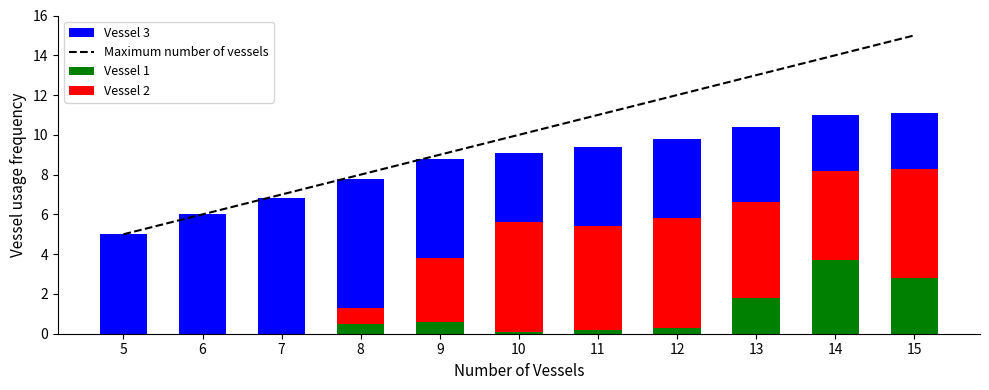

Which category has the highest value across all series?

15